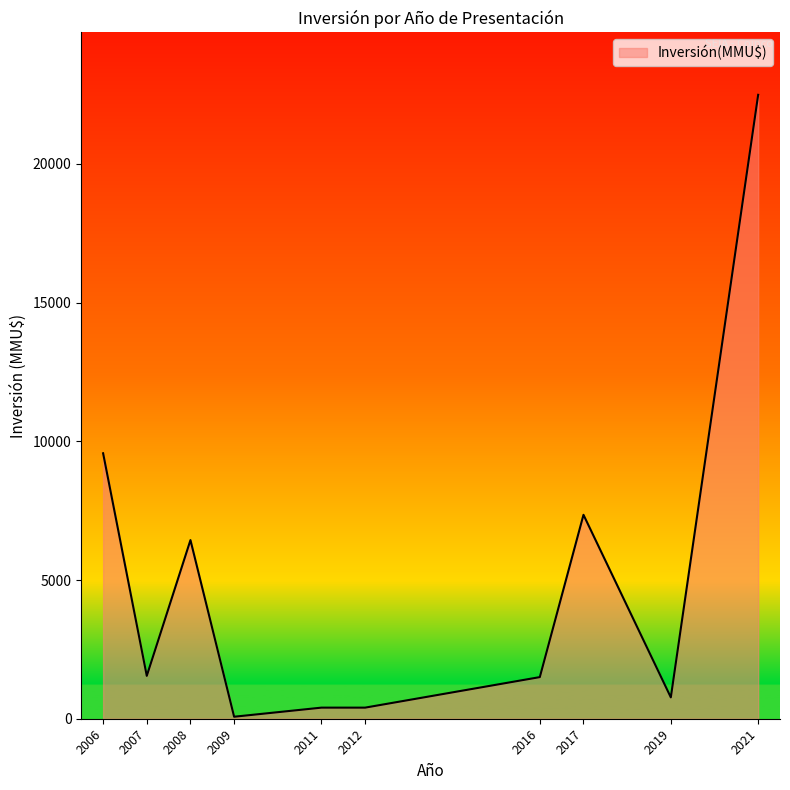

What is the maximum value shown in the chart?

22488